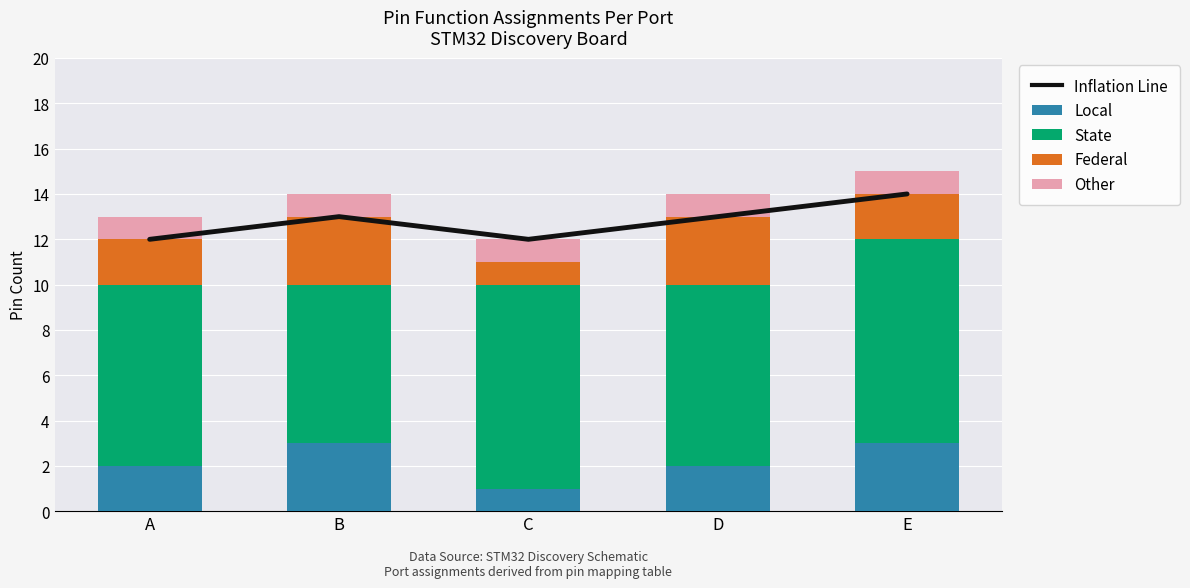

What is the value of the Other bar at the 2nd from the left?

1